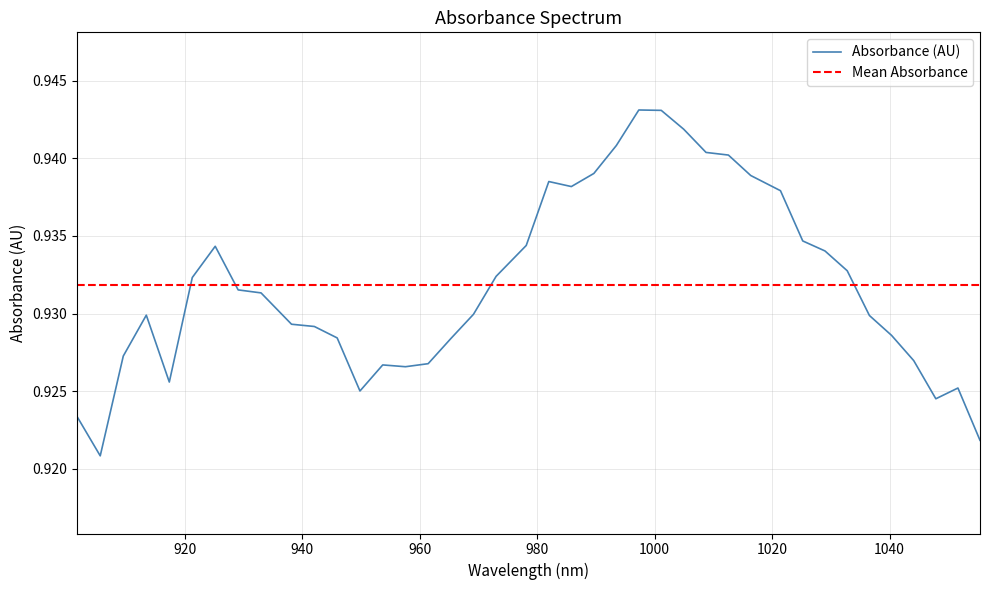

Where is the first local maximum?

913.437229